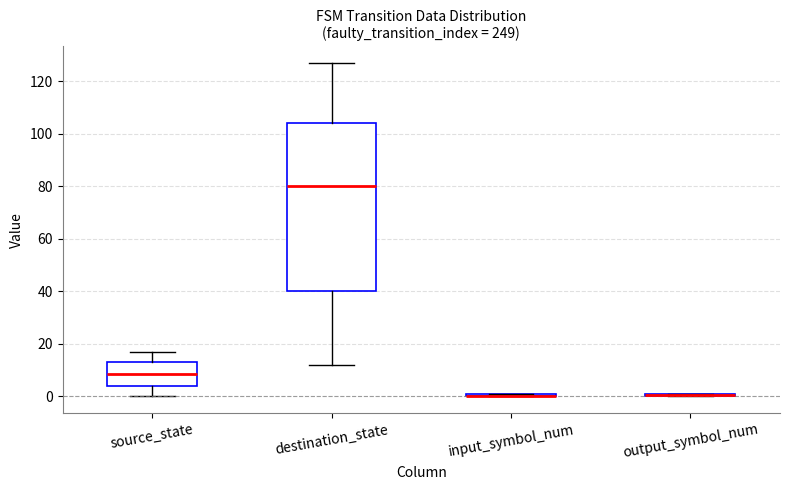

Comparing the boxes themselves (not the whiskers), which one is the tallest?

destination_state